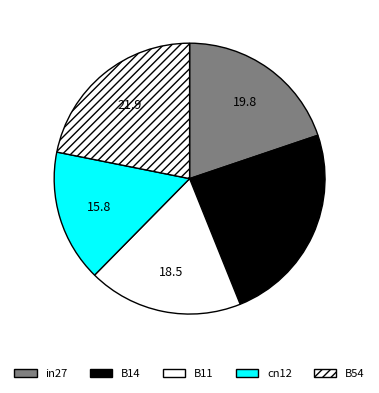

What portion of the pie excludes B11?

81.5%